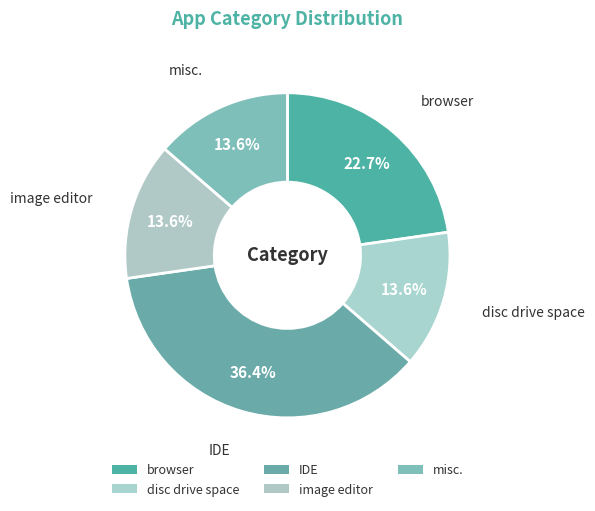

To the nearest percent, what is the difference between the IDE and misc. slice percentages?

23%